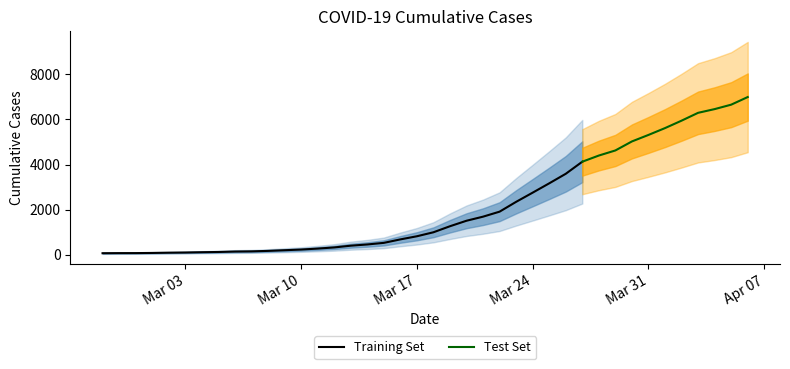

Reading left to right, extract all data points from this chart.

64	68	69	76	87	95	108	119	138	146	167	197	226	269	320	398	452	523	677	816	993	1261	1505	1686	1908	2344	2752	3165	3589	4125	4399	4625	5025	5314	5617	5947	6295	6460	6657	6995